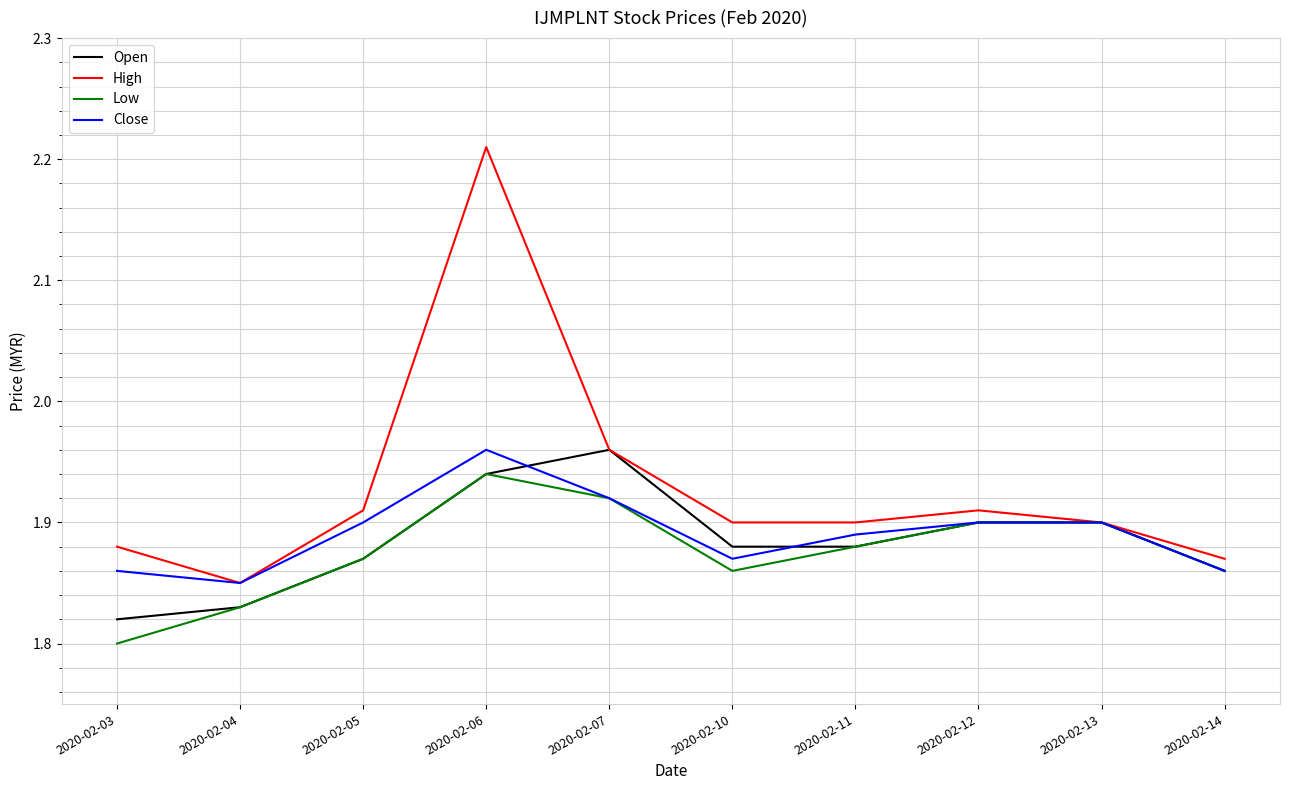

How many series are shown in this chart?

4